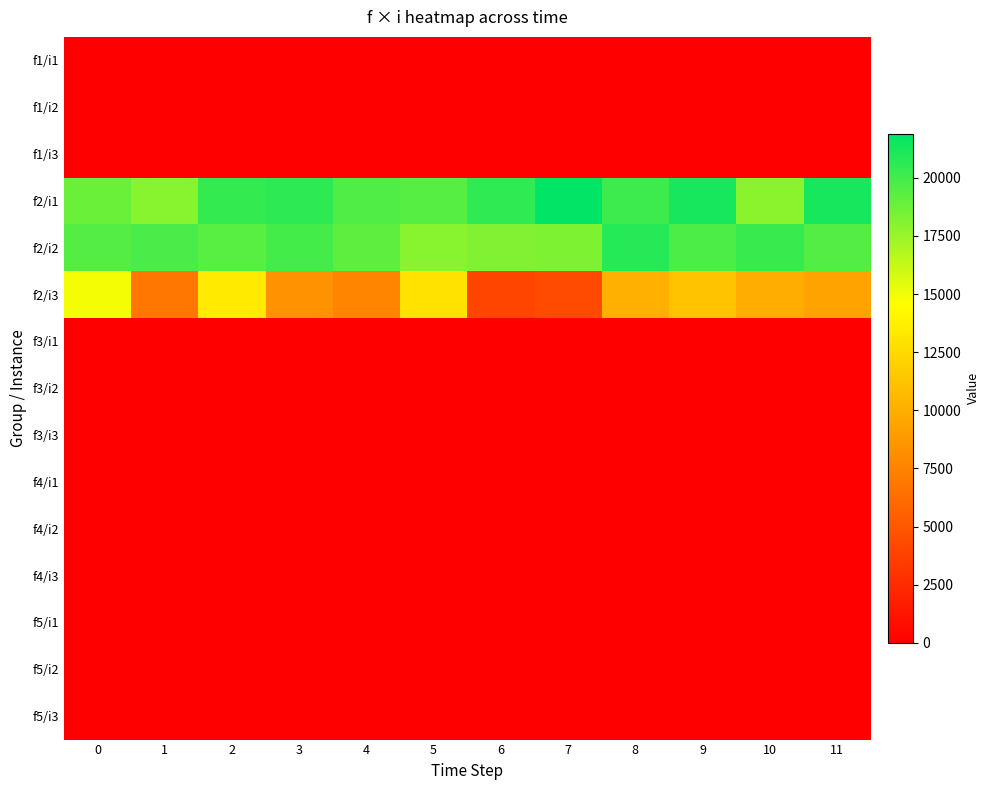

Reading left to right, list all the values displayed in this chart.

f1/i1: 0=-0.0	1=-0.0	2=0.0	3=-0.0	4=-0.0	5=0.0	6=-0.0	7=-0.0	8=-0.0	9=-0.0	10=-0.0	11=-0.0
f1/i2: 0=-0.0	1=-0.0	2=0.0	3=0.0	4=-0.0	5=0.0	6=-0.0	7=-0.0	8=-0.0	9=-0.0	10=-0.0	11=-0.0
f1/i3: 0=-0.0	1=-0.0	2=0.0	3=0.0	4=-0.0	5=0.0	6=-0.0	7=-0.0	8=0.0	9=-0.0	10=0.0	11=-0.0
f2/i1: 0=18800.0	1=18000.0	2=20400.0	3=20600.0	4=19600.0	5=19400.0	6=20500.0	7=21900.0	8=20100.0	9=21198.0	10=17900.0	11=21200.0
f2/i2: 0=19500.0	1=19800.0	2=19300.0	3=19900.0	4=19200.0	5=18000.0	6=18200.0	7=18300.0	8=20800.0	9=19700.0	10=20300.0	11=19500.0
f2/i3: 0=14900.0	1=6800.0	2=13400.0	3=8400.0	4=7600.0	5=13000.0	6=4000.0	7=4300.0	8=10100.0	9=11201.0	10=10000.0	11=9400.0
f3/i1: 0=-0.0	1=-0.0	2=-0.0	3=0.0	4=-0.0	5=0.0	6=-0.0	7=-0.0	8=-0.0	9=-0.0	10=-0.0	11=-0.0
f3/i2: 0=-0.0	1=-0.0	2=-0.0	3=0.0	4=-0.0	5=0.0	6=-0.0	7=-0.0	8=0.0	9=-0.0	10=-0.0	11=-0.0
f3/i3: 0=0.0	1=0.0	2=0.0	3=-0.0	4=0.0	5=0.0	6=0.0	7=0.0	8=0.0	9=-0.0	10=0.0	11=0.0
f4/i1: 0=-0.0	1=-0.0	2=-0.0	3=-0.0	4=-0.0	5=-0.0	6=-0.0	7=-0.0	8=-0.0	9=-0.0	10=-0.0	11=-0.0
f4/i2: 0=-0.0	1=-0.0	2=-0.0	3=-0.0	4=-0.0	5=-0.0	6=-0.0	7=-0.0	8=-0.0	9=0.0	10=-0.0	11=-0.0
f4/i3: 0=-0.0	1=0.0	2=0.0	3=0.0	4=0.0	5=-0.0	6=0.0	7=0.0	8=-0.0	9=-0.0	10=0.0	11=0.0
f5/i1: 0=0.0	1=-0.0	2=0.0	3=-0.0	4=-0.0	5=0.0	6=0.0	7=-0.0	8=0.0	9=-0.0	10=-0.0	11=0.0
f5/i2: 0=-0.0	1=-0.0	2=-0.0	3=-0.0	4=-0.0	5=0.0	6=-0.0	7=-0.0	8=-0.0	9=-0.0	10=-0.0	11=-0.0
f5/i3: 0=-0.0	1=0.0	2=0.0	3=0.0	4=-0.0	5=0.0	6=0.0	7=0.0	8=0.0	9=-0.0	10=-0.0	11=-0.0